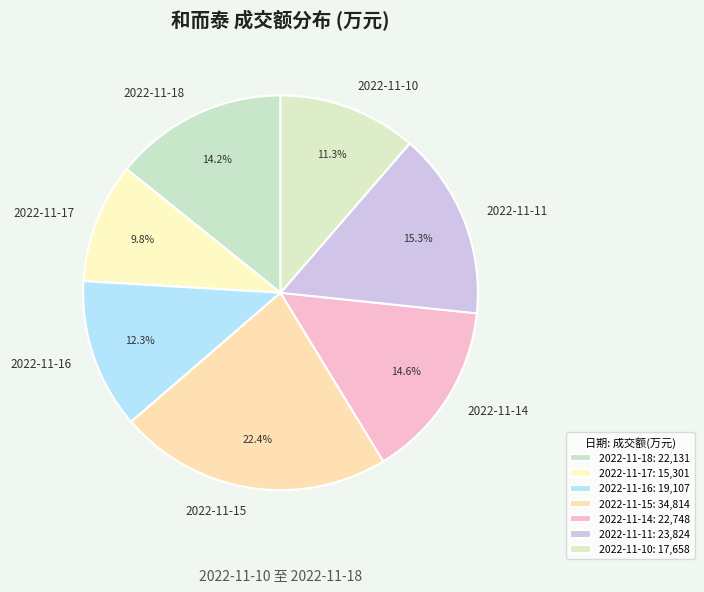

To the nearest percent, what portion does 2022-11-15 represent?

22%